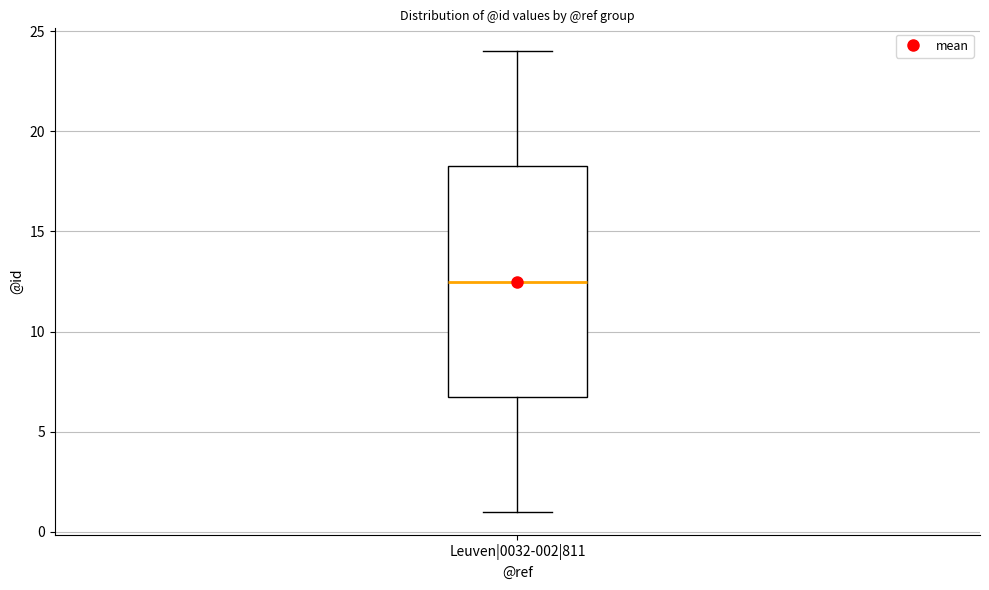

Where is the lower edge of the box for Leuven|0032-002|811 on the y-axis? The values are not printed on the chart, so give them approximately, as read against the axis.

7.0